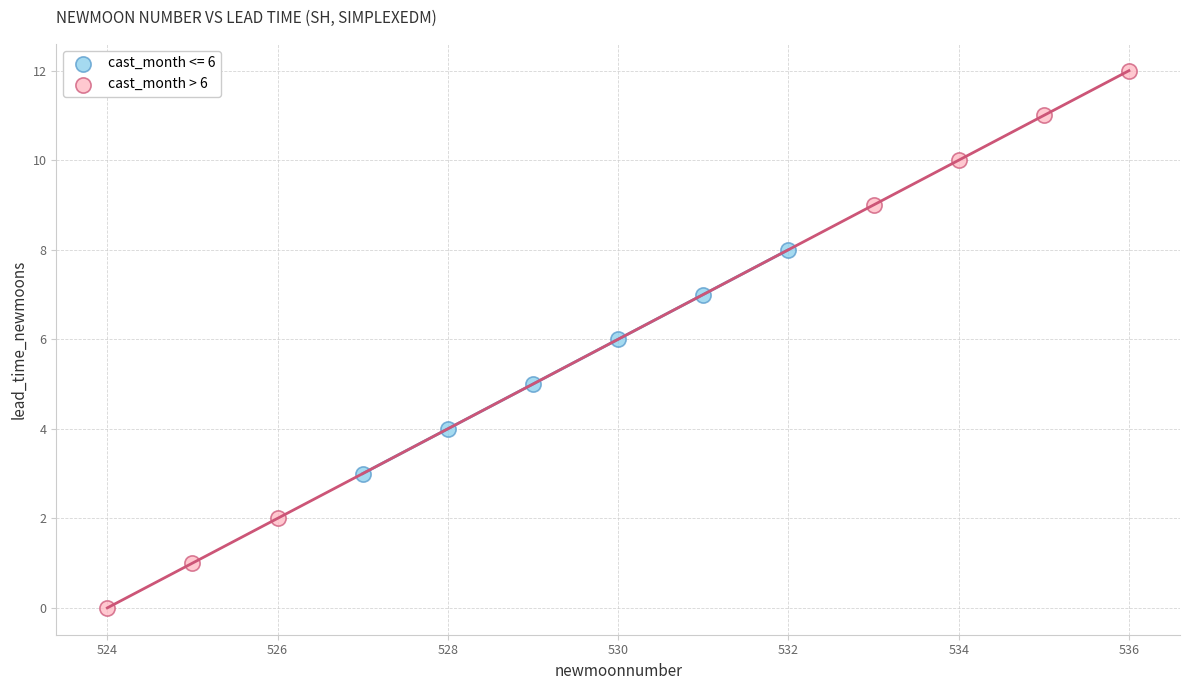

Which series has the widest spread of Y values?

cast_month > 6